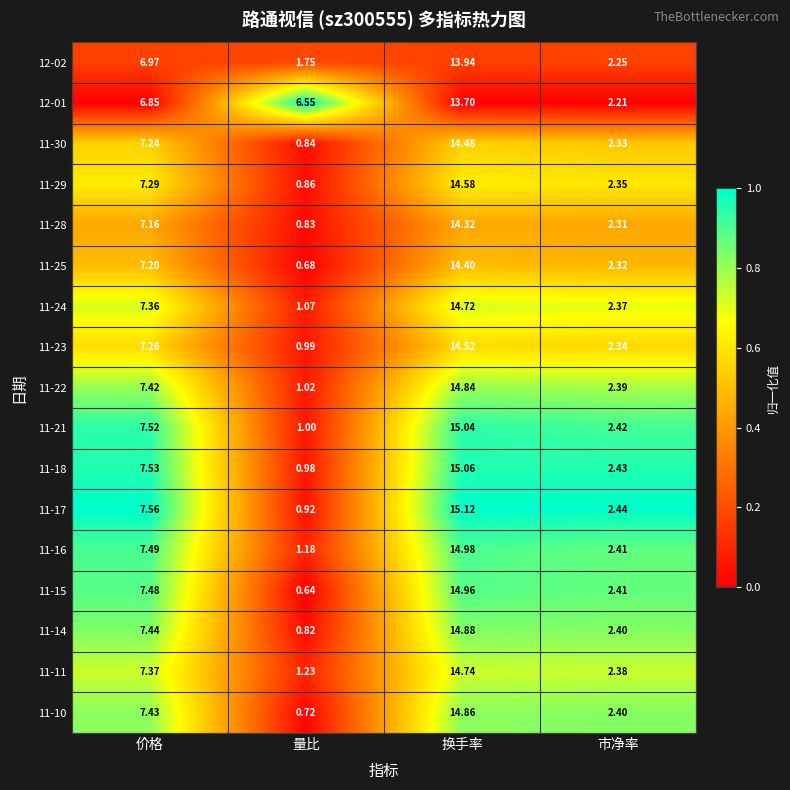

At which label does 11-24 first exceed 7?

价格